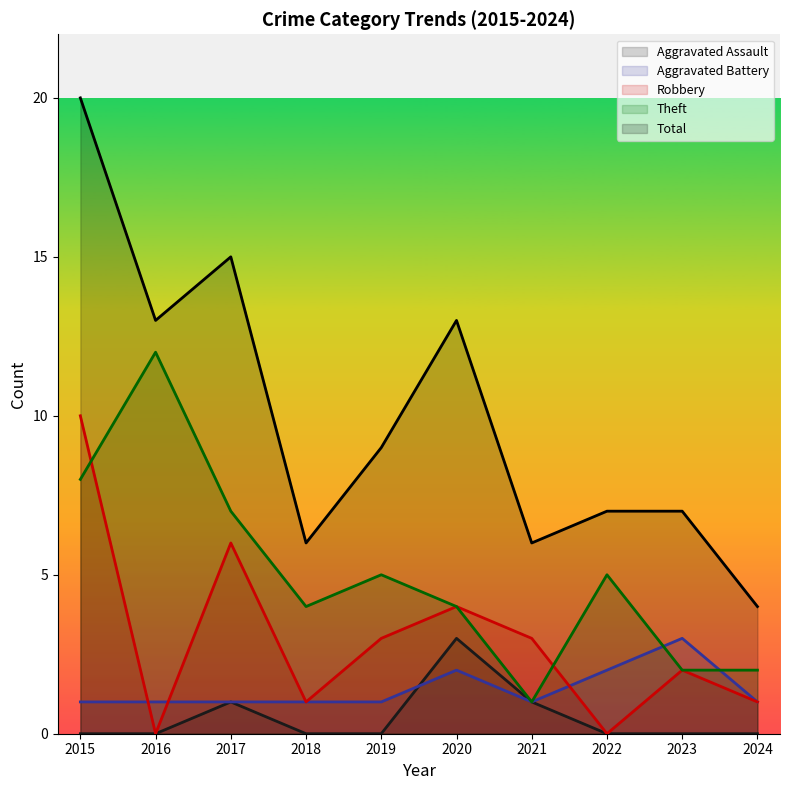

Is the value of Total at 2019 greater than the value of Aggravated Assault at 2024?

Yes